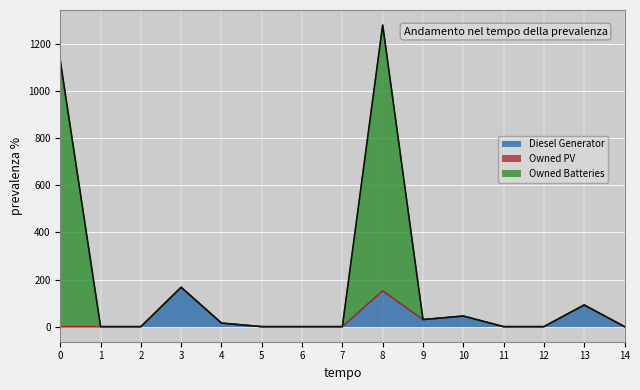

What is the highest value of the Diesel Generator series?

167